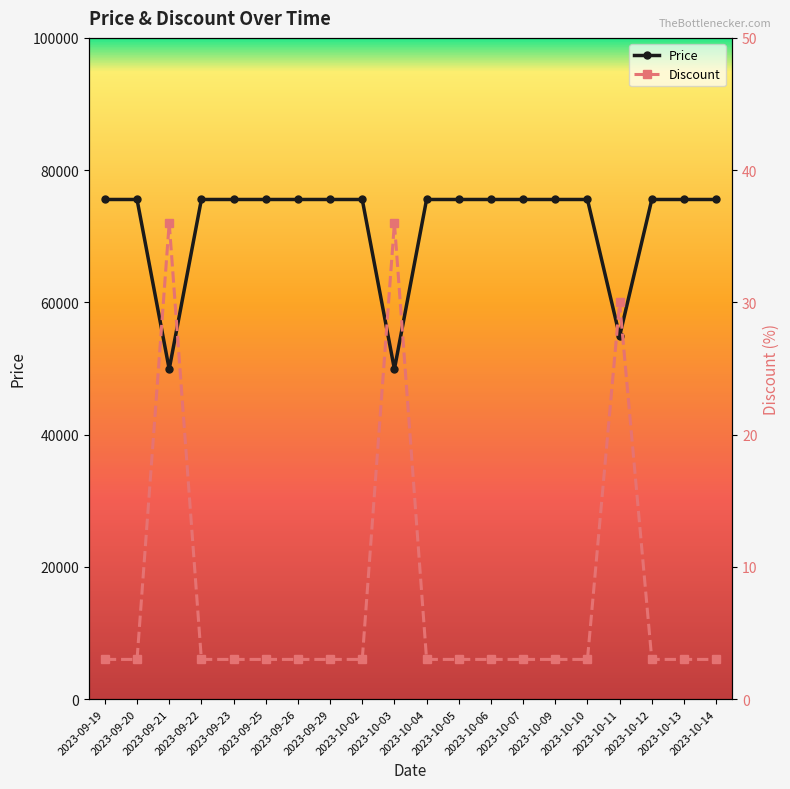

Rank the series at 2023-09-23 from highest to lowest value.

Price, Discount